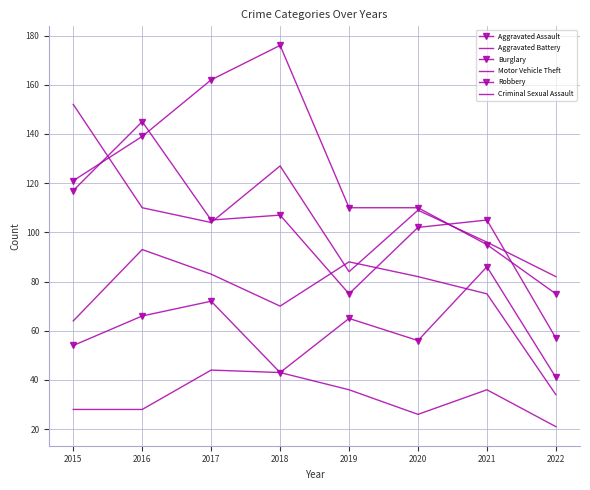

Which has a higher value, 2017 or 2018?

2017